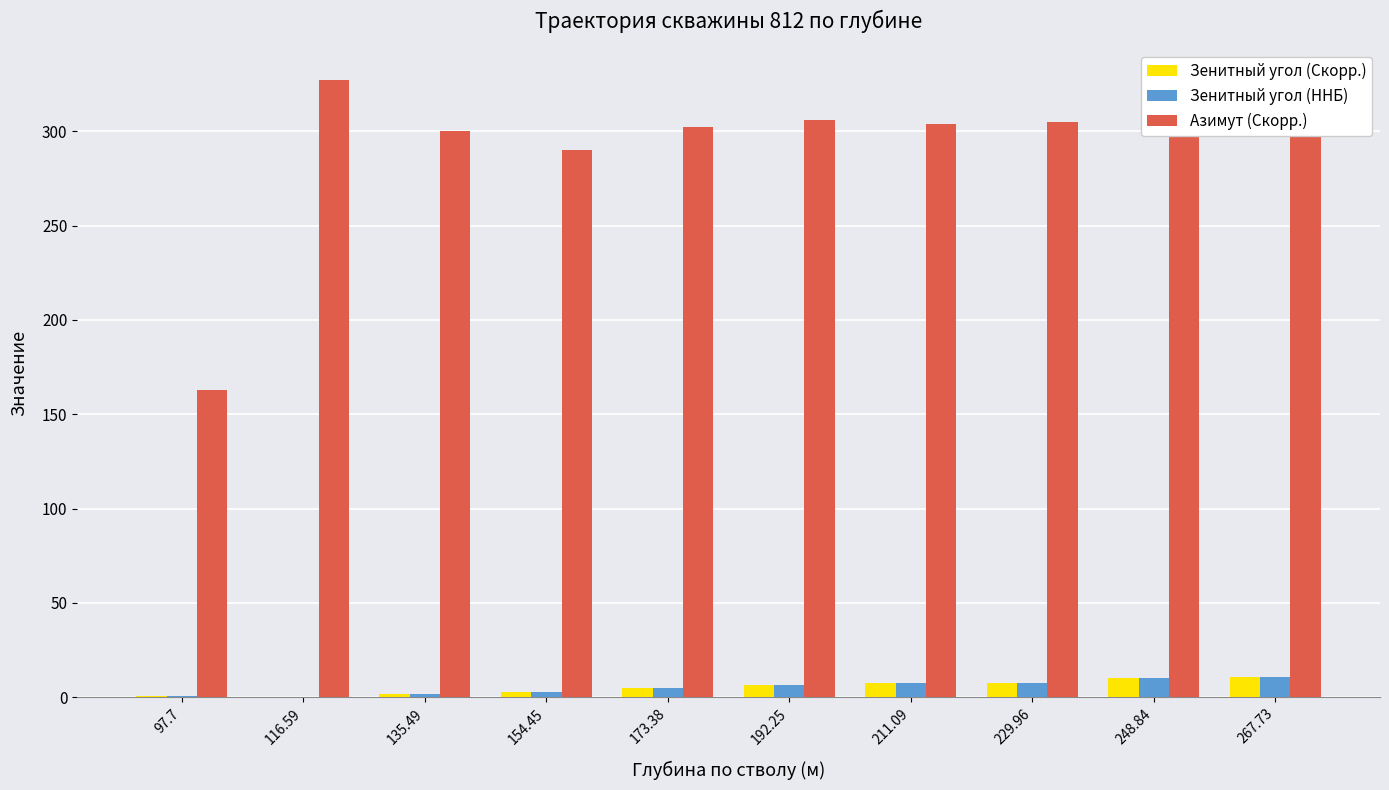

At which label does Азимут (Скорр.) reach its peak?

116.59